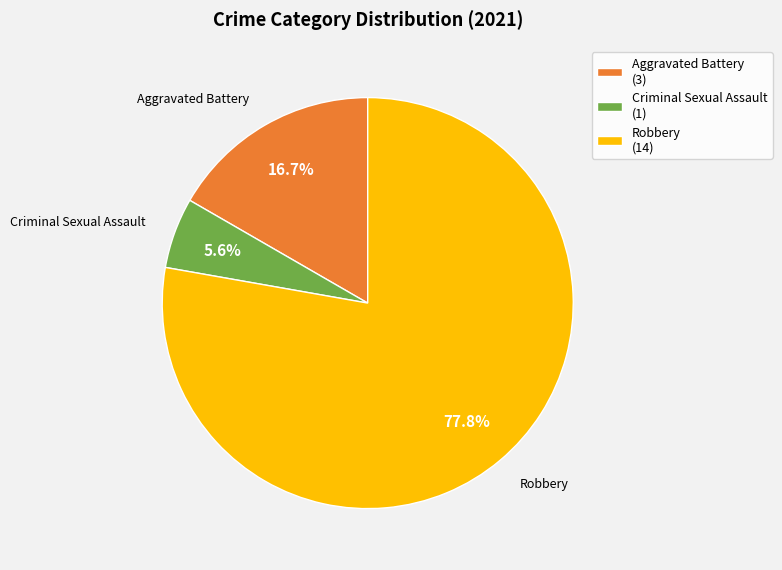

Is there any slice that represents more than half of the pie?

Yes